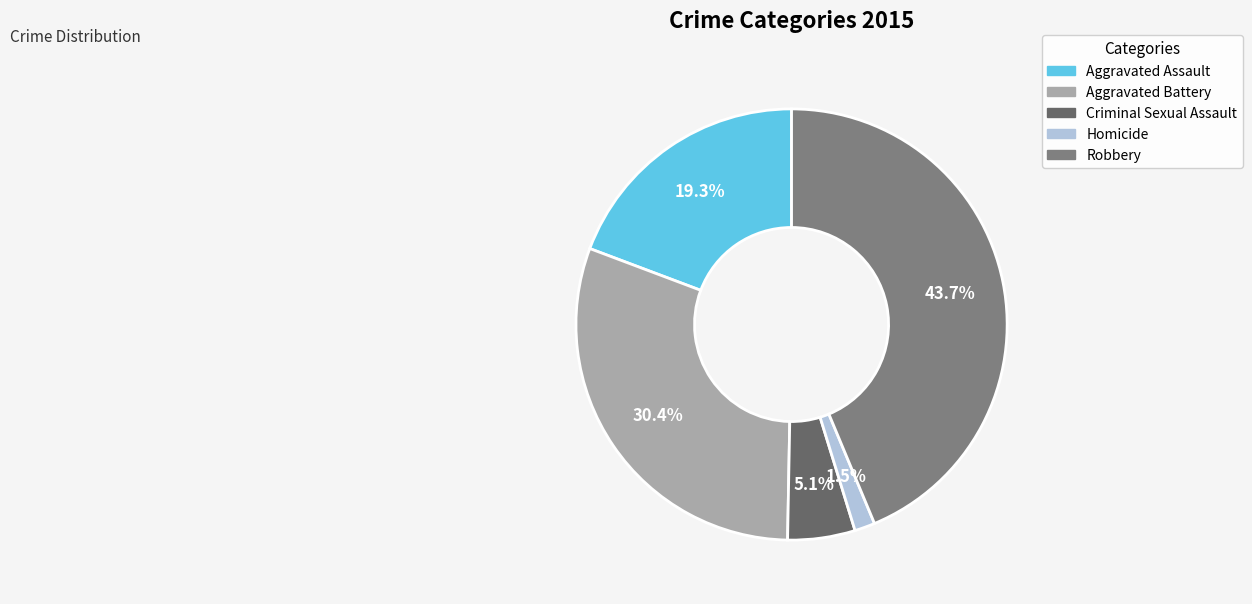

Does any single category account for the majority?

No